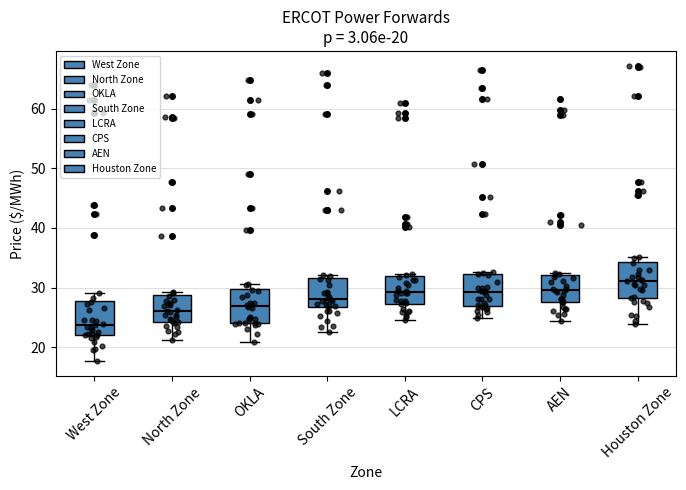

Which box has the lowest median line?

West Zone